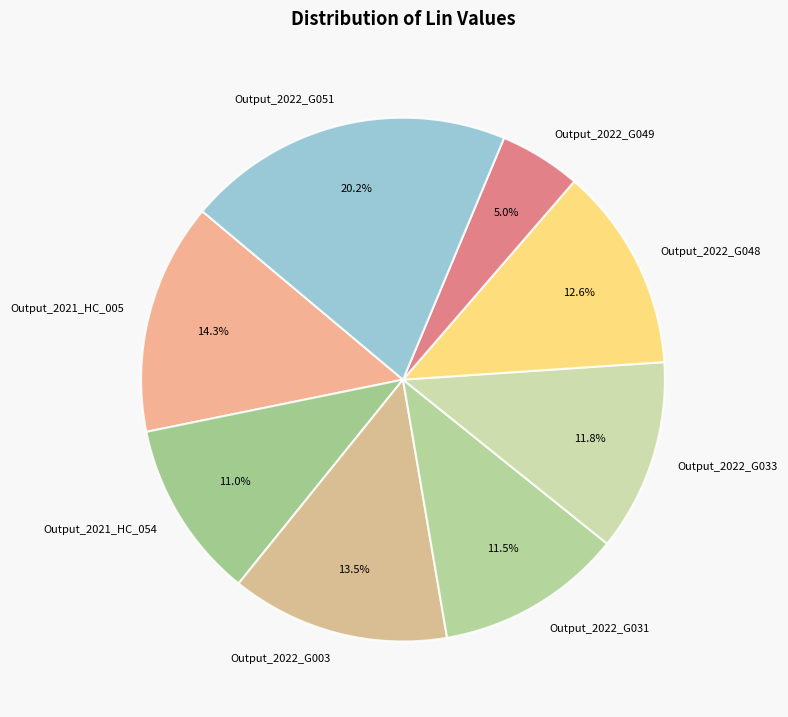

Which has a higher value, Output_2022_G049 or Output_2021_HC_054?

Output_2021_HC_054